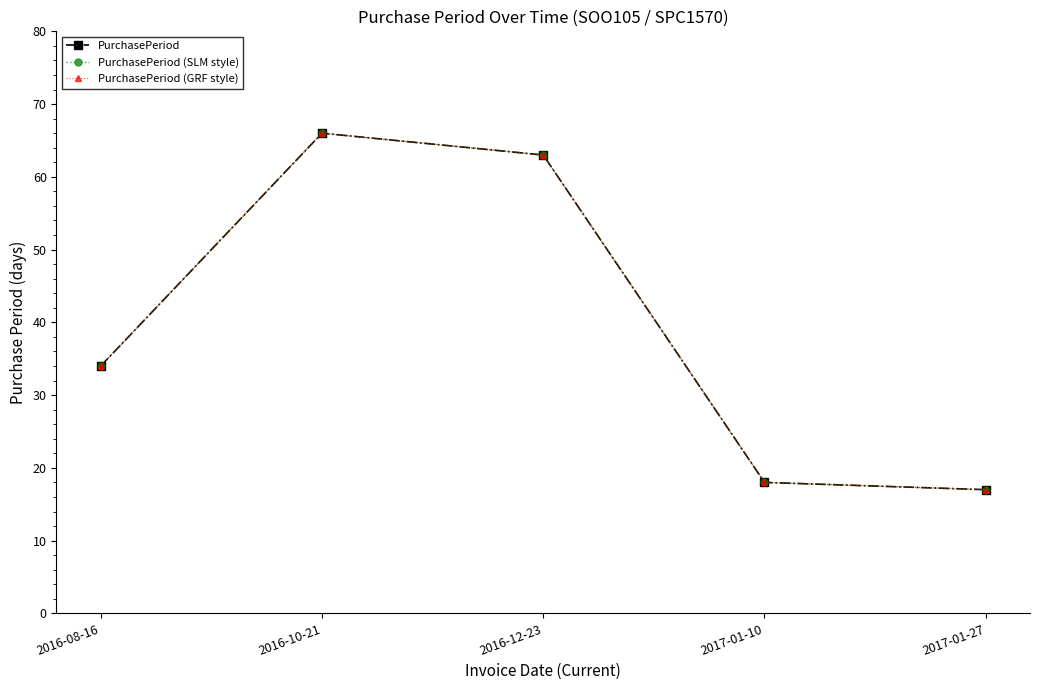

Is this an area chart (filled region under the line)?

No